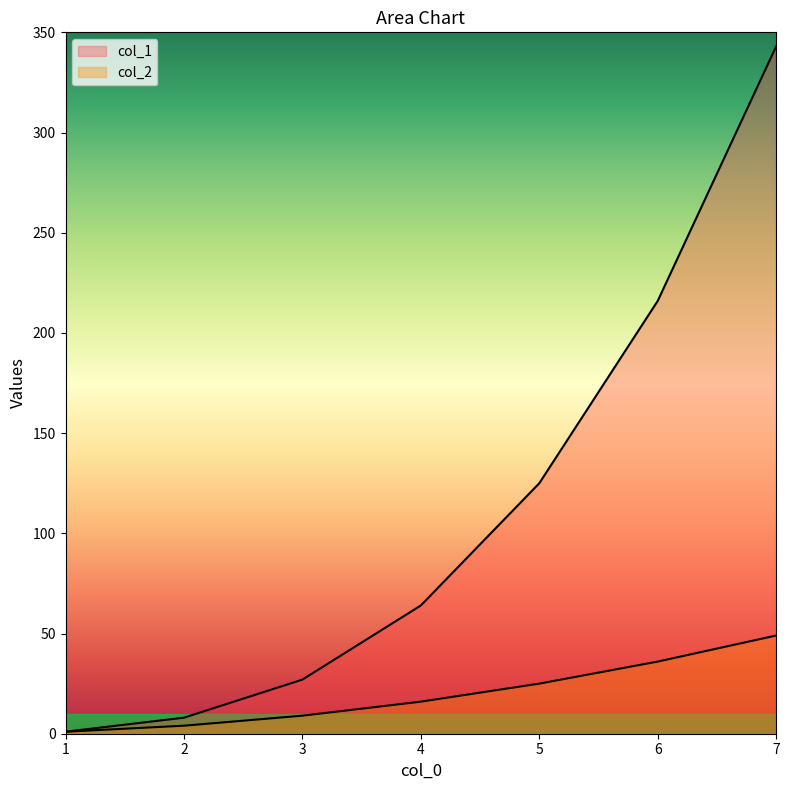

Rank the series by their average value, from highest to lowest.

col_1, col_2